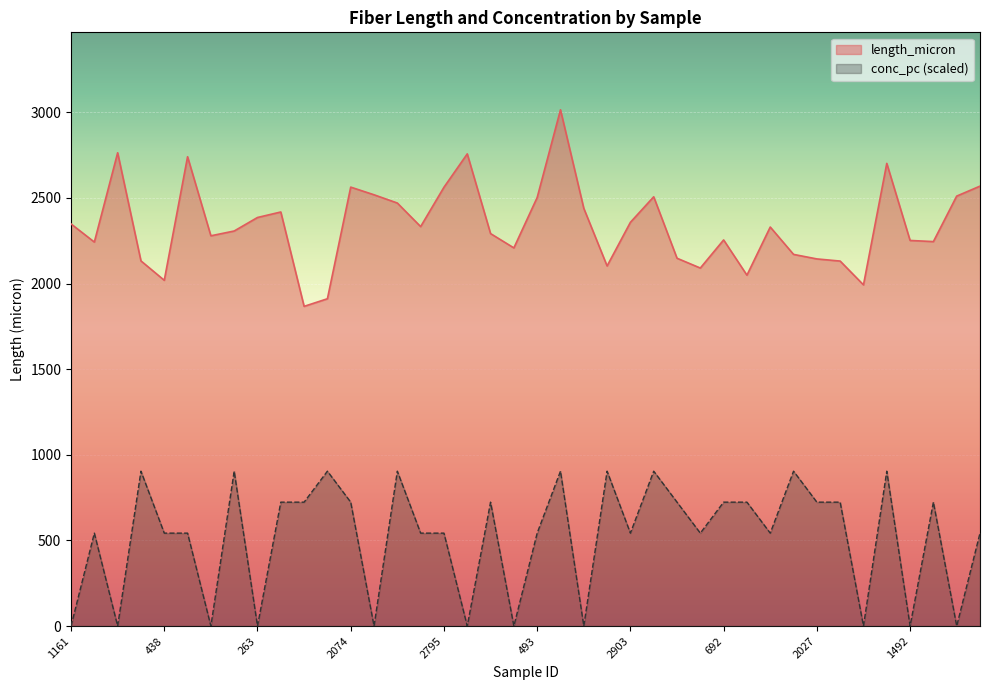

At which label does conc_pc first exceed 542?

556